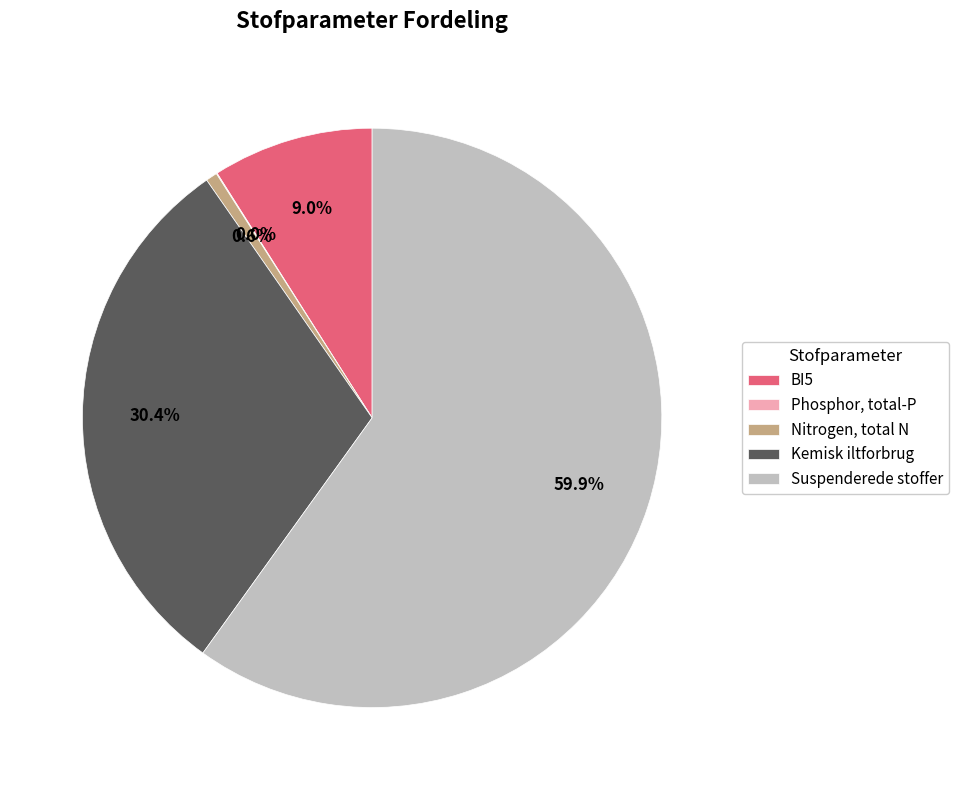

To the nearest percent, what is the average slice percentage?

20%